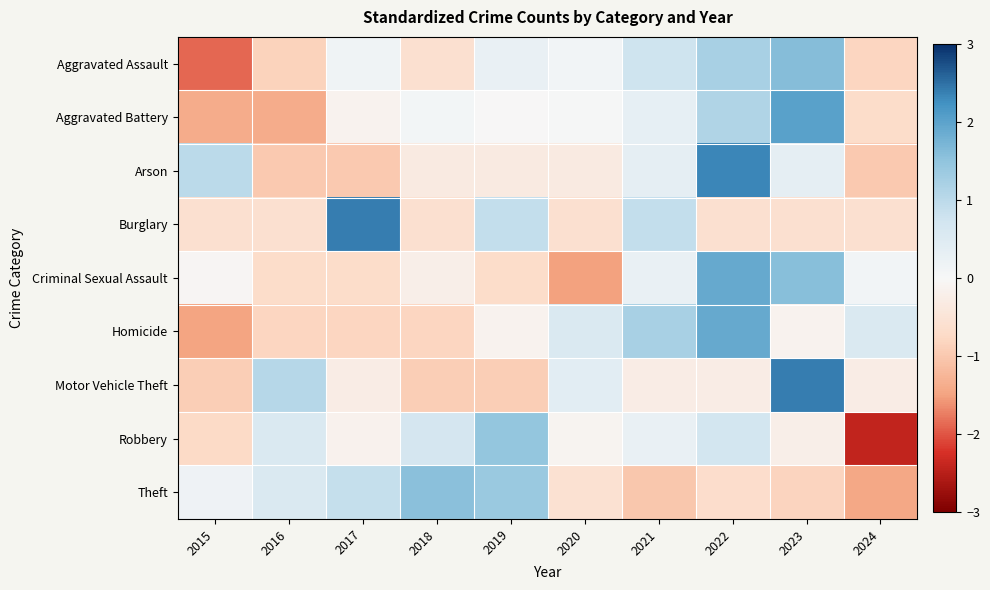

What is the smallest value displayed?

-2.4